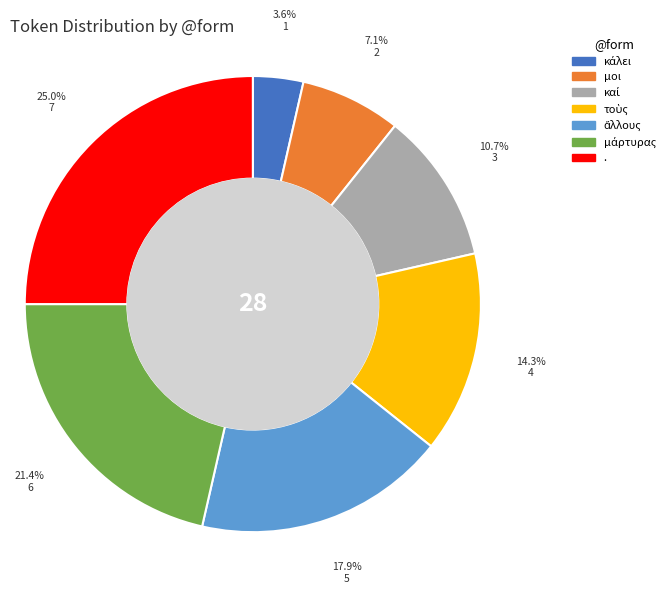

The μοι slice represents 19% of the pie. True or false?

False